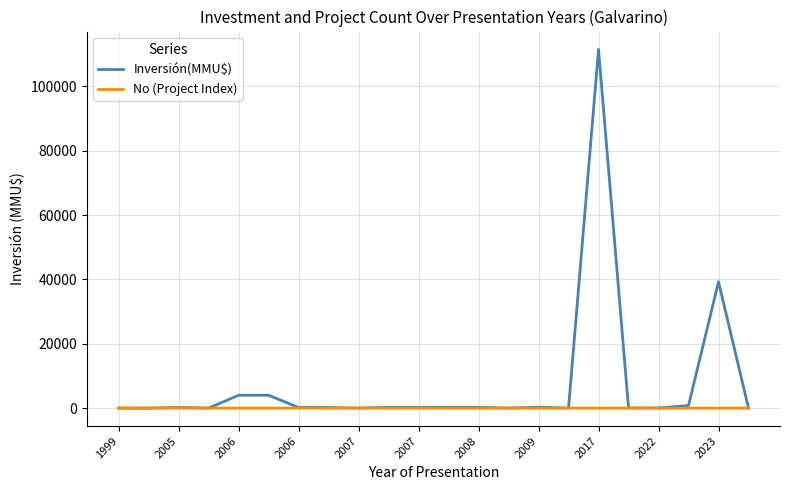

List the series in order of their overall mean, highest first.

Inversión(MMU$), No (Project Index)